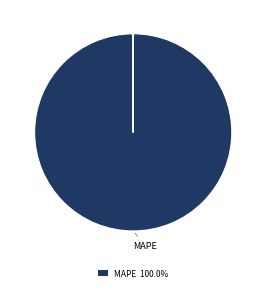

Is there a majority slice in this chart?

Yes